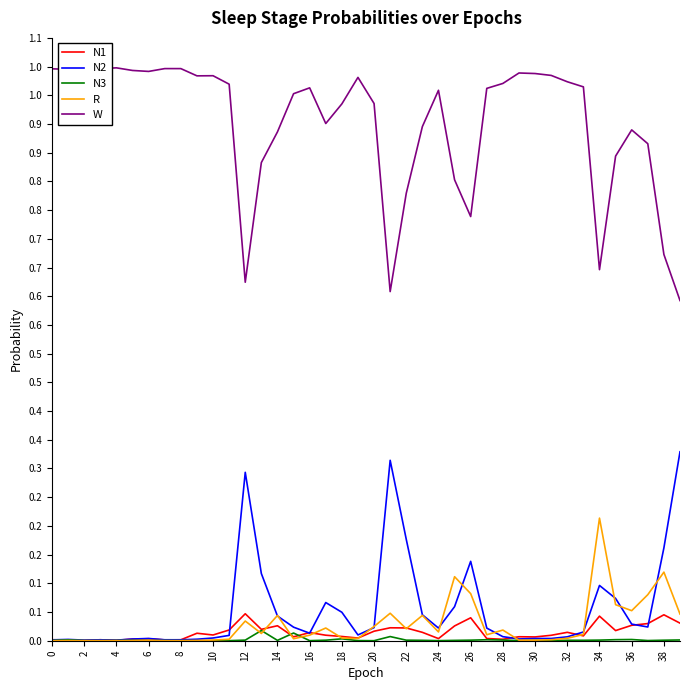

True or false: R and N2 cross at least once.

True